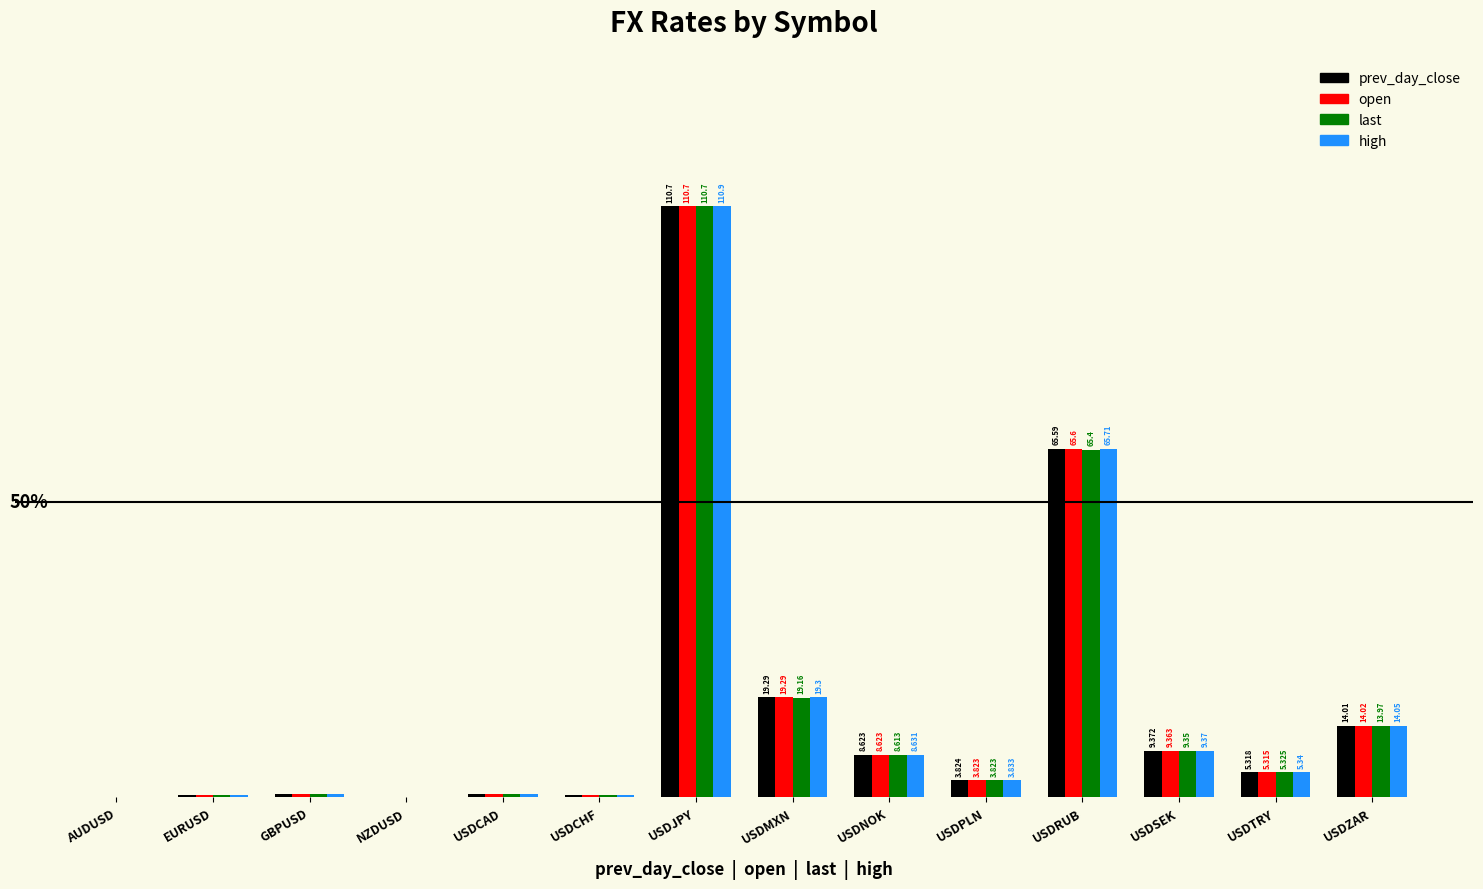

Reading right to left, extract all data points from this chart.

prev_day_close: USDZAR=0.1	USDTRY=0.0	USDSEK=0.1	USDRUB=0.6	USDPLN=0.0	USDNOK=0.1	USDMXN=0.2	USDJPY=1.0	USDCHF=0.0	USDCAD=0.0	NZDUSD=0.0	GBPUSD=0.0	EURUSD=0.0	AUDUSD=0.0
open: USDZAR=0.1	USDTRY=0.0	USDSEK=0.1	USDRUB=0.6	USDPLN=0.0	USDNOK=0.1	USDMXN=0.2	USDJPY=1.0	USDCHF=0.0	USDCAD=0.0	NZDUSD=0.0	GBPUSD=0.0	EURUSD=0.0	AUDUSD=0.0
last: USDZAR=0.1	USDTRY=0.0	USDSEK=0.1	USDRUB=0.6	USDPLN=0.0	USDNOK=0.1	USDMXN=0.2	USDJPY=1.0	USDCHF=0.0	USDCAD=0.0	NZDUSD=0.0	GBPUSD=0.0	EURUSD=0.0	AUDUSD=0.0
high: USDZAR=0.1	USDTRY=0.0	USDSEK=0.1	USDRUB=0.6	USDPLN=0.0	USDNOK=0.1	USDMXN=0.2	USDJPY=1.0	USDCHF=0.0	USDCAD=0.0	NZDUSD=0.0	GBPUSD=0.0	EURUSD=0.0	AUDUSD=0.0